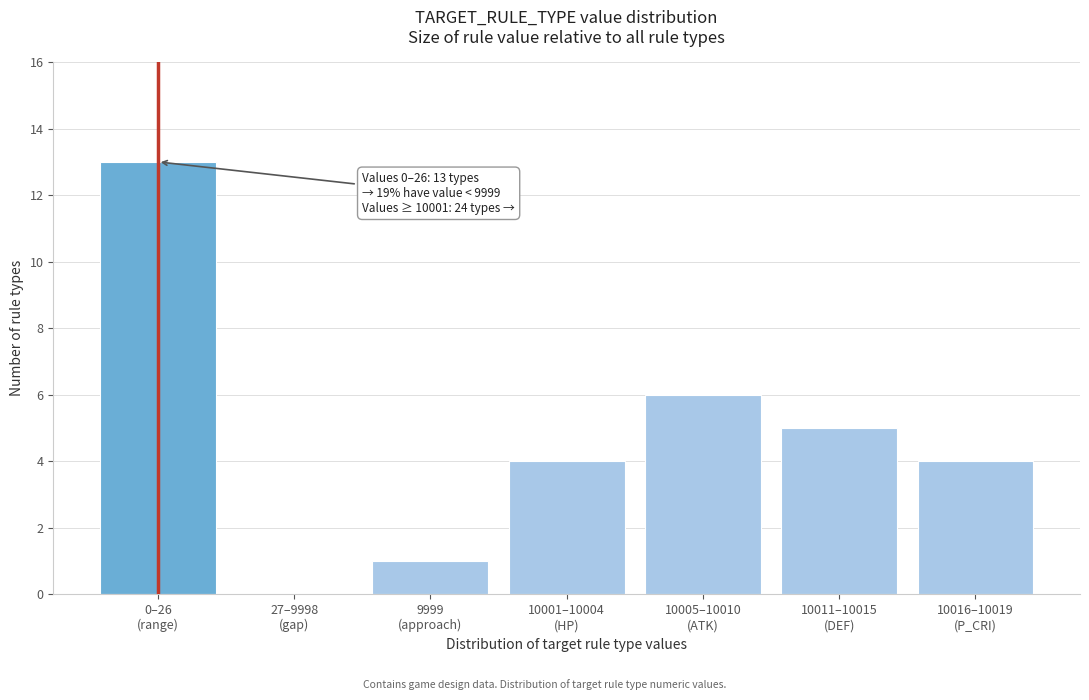

What is the greatest value displayed?

13